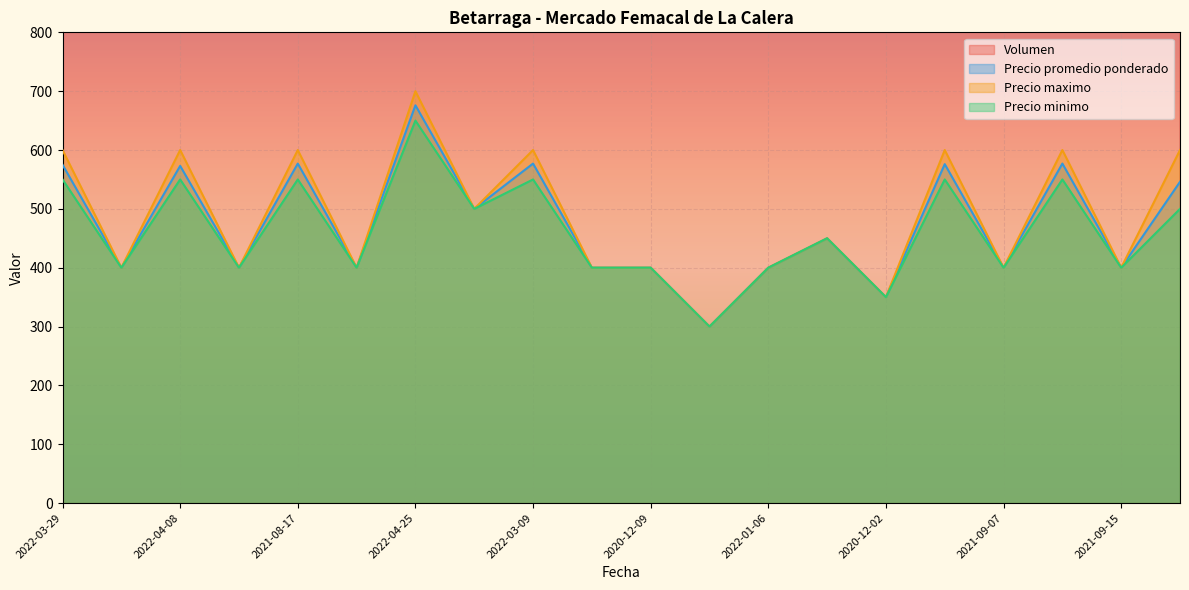

What value does the Precio minimo series have at 2022-04-25, to the nearest 50?

650